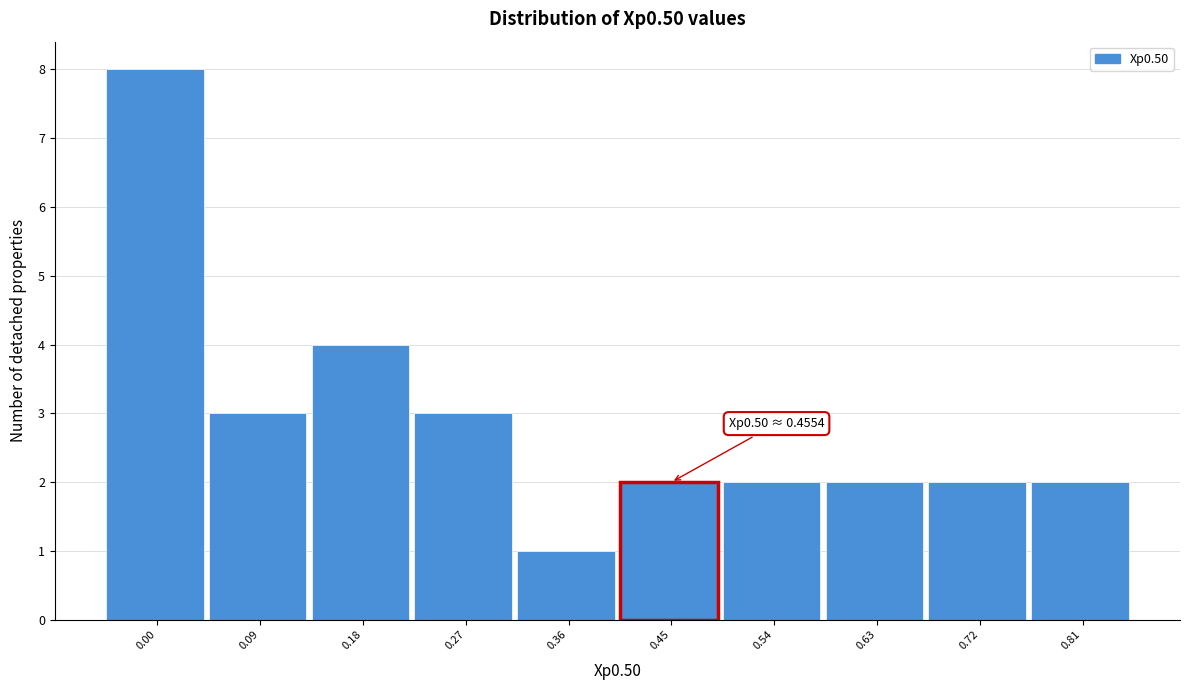

Reading left to right, transcribe all the data shown in this chart.

0.00=8	0.09=3	0.18=4	0.27=3	0.36=1	0.45=2	0.54=2	0.63=2	0.72=2	0.81=2